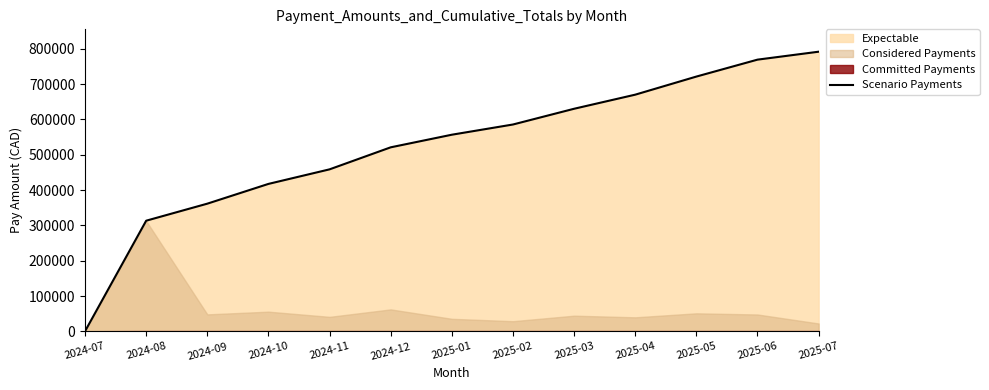

What is the change in value from 2024-12 to 2025-06?

+248068.5